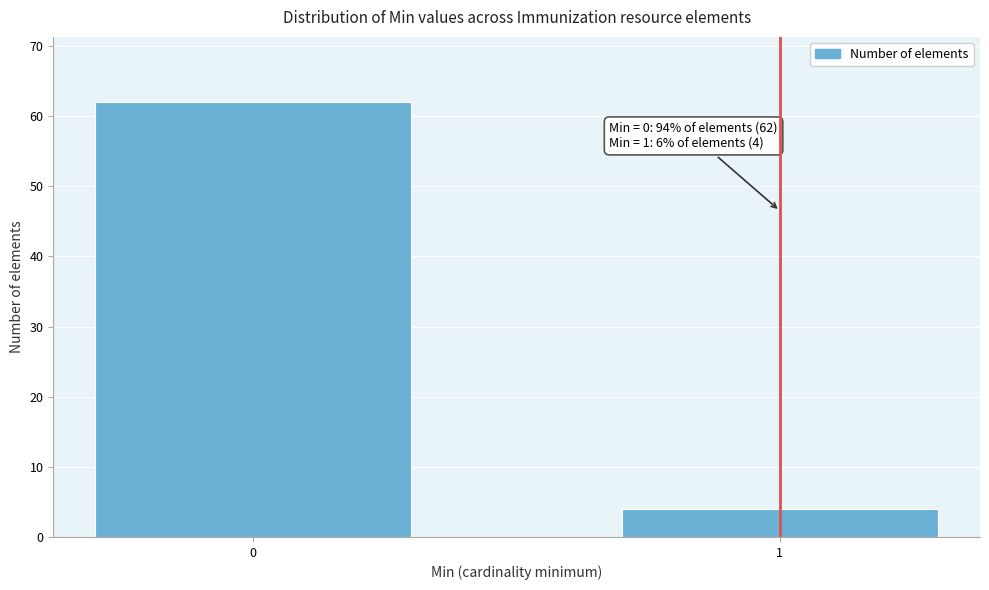

Reading left to right, extract all data points from this chart.

0=62	1=4